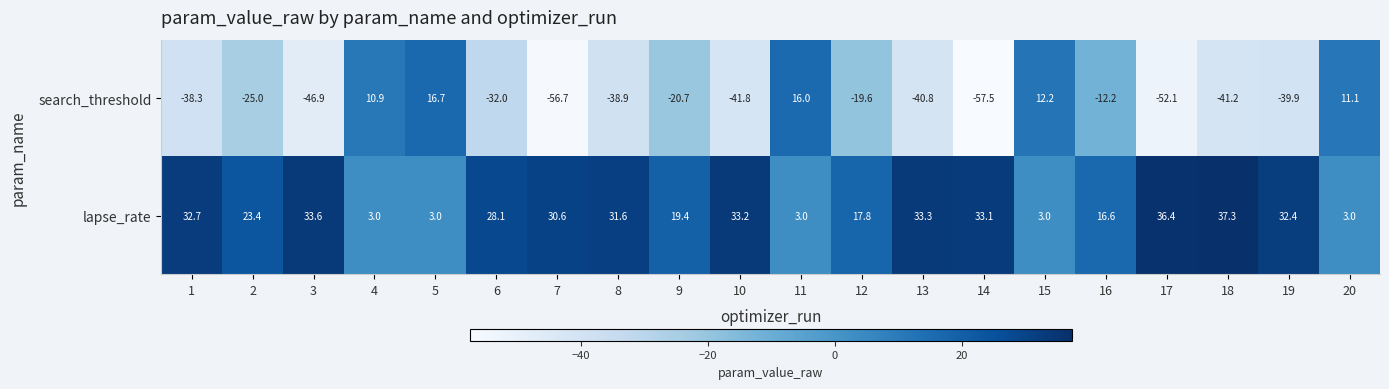

What is the average value of the search_threshold series?

-24.8